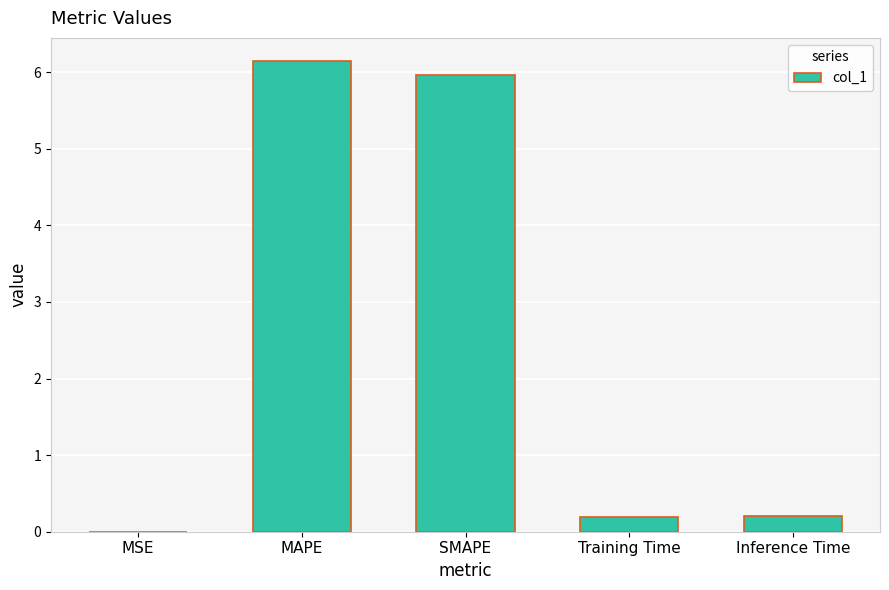

Are the bars horizontal?

No